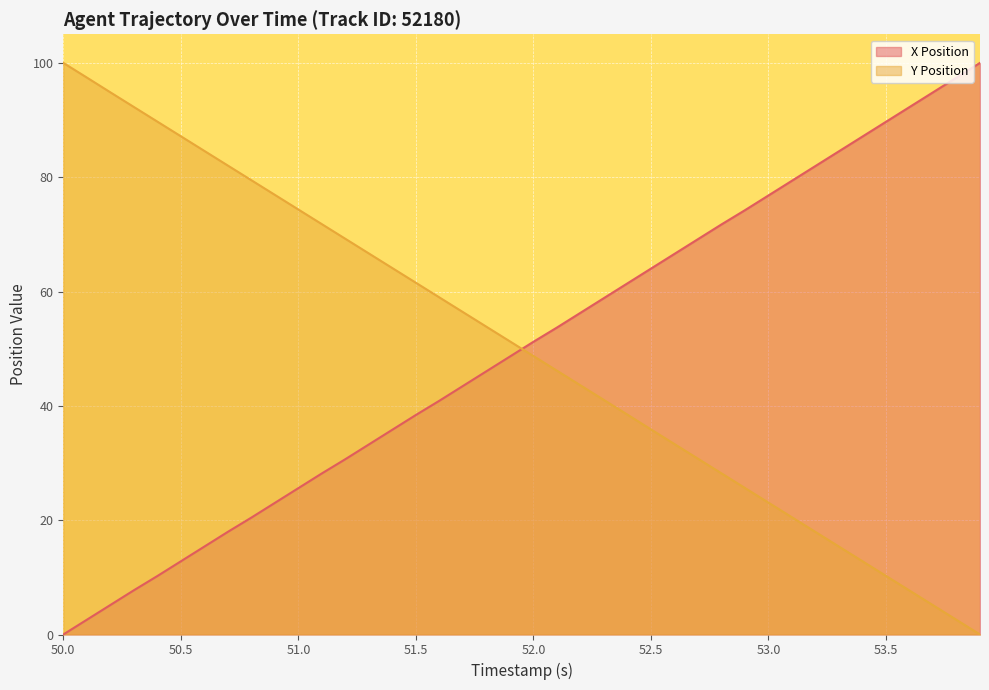

How many data points in Y Position are less than 51?

20